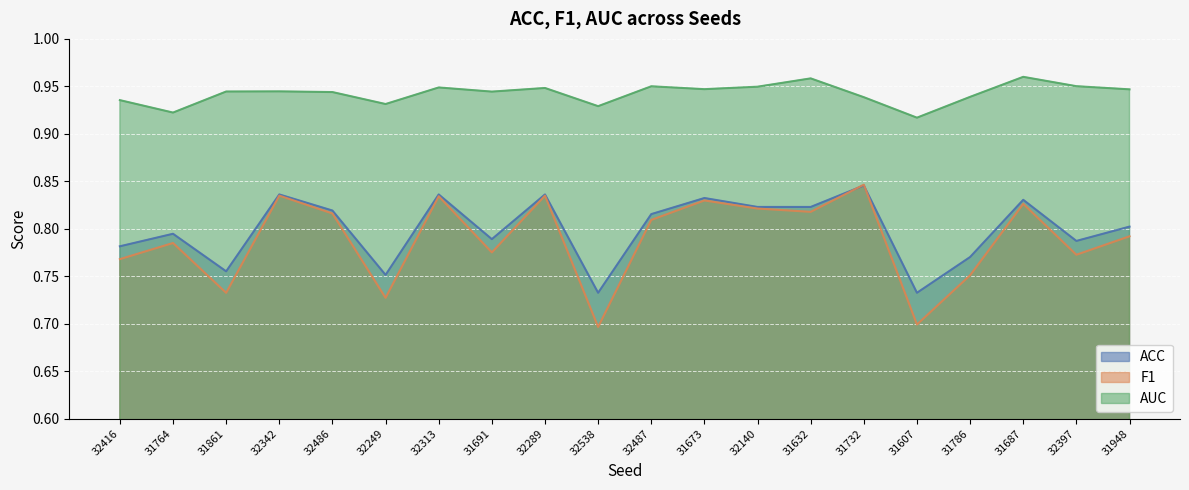

Rank the series by their maximum value, from lowest to highest.

ACC, F1, AUC